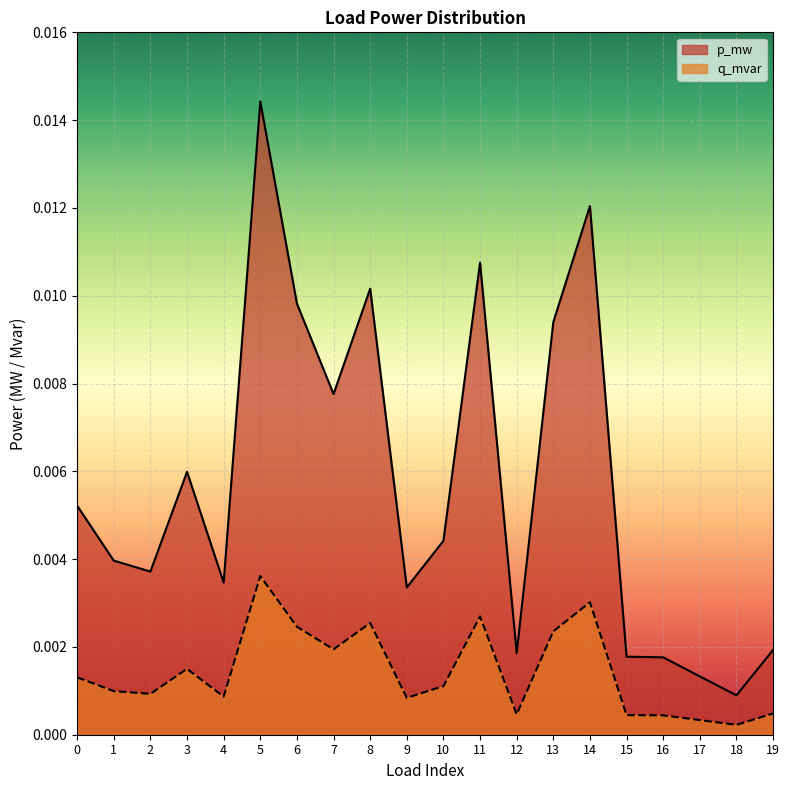

Rank the series by their average value, from lowest to highest.

q_mvar, p_mw